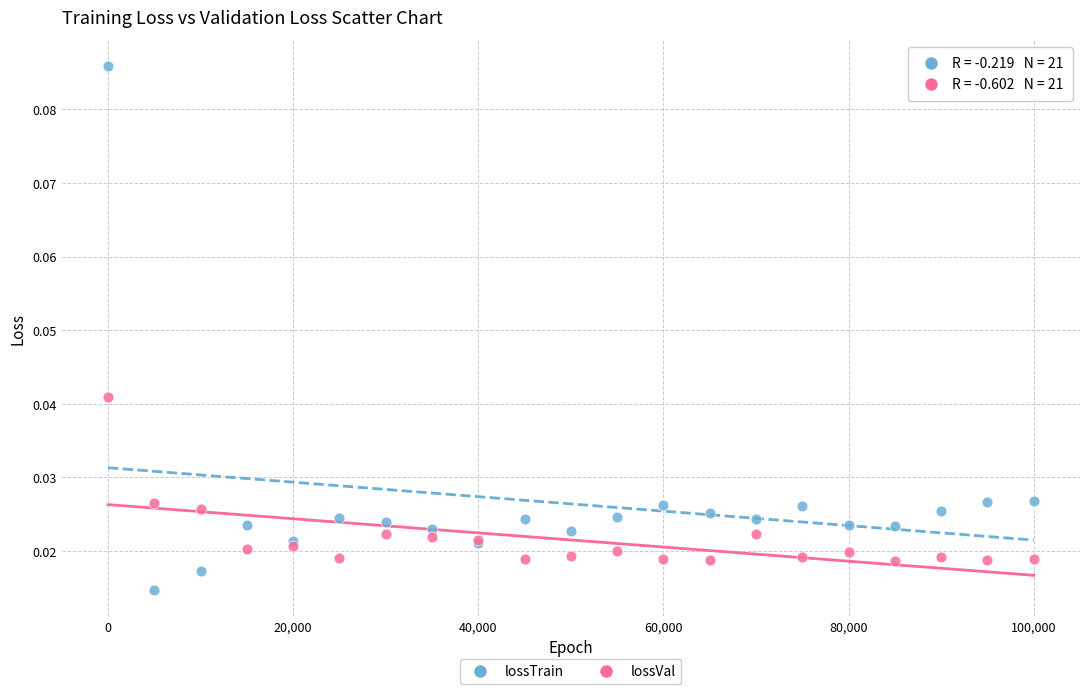

Which series contains the lowest Y value?

lossTrain